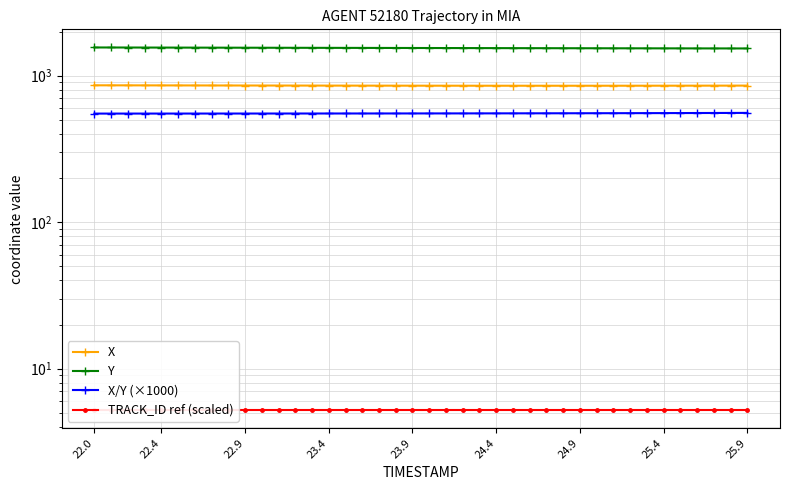

What is the highest value of the TRACK_ID ref (scaled) series?

5.2